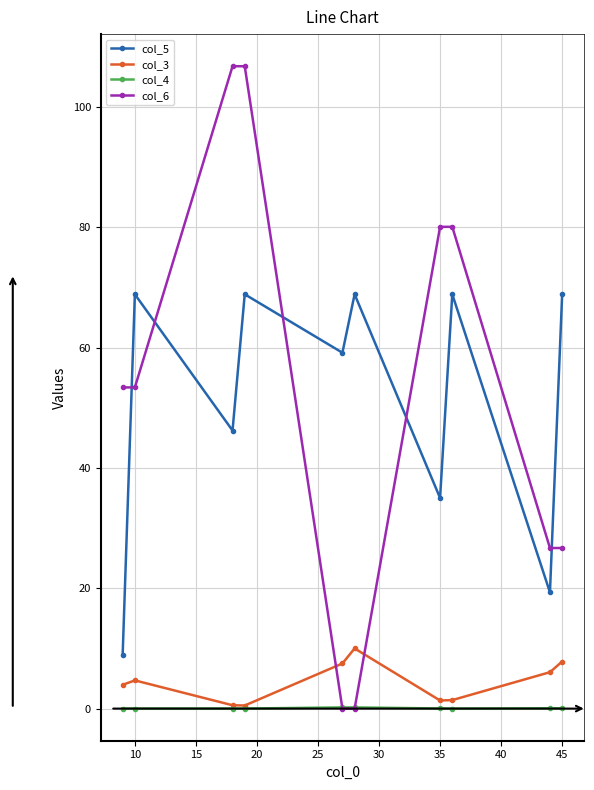

How many lines are shown in the chart?

4